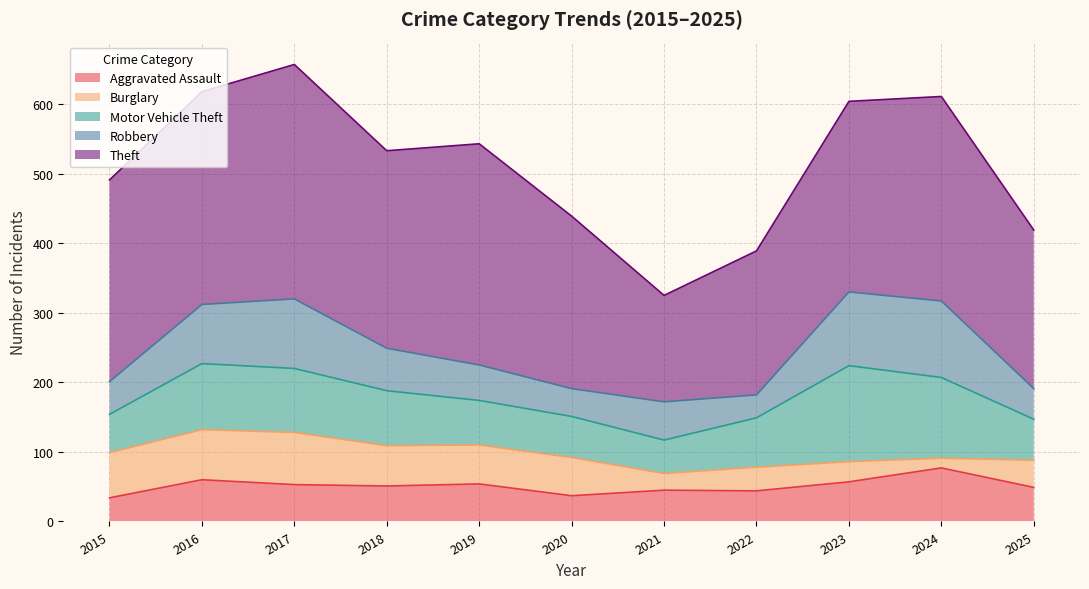

True or false: Theft and Motor Vehicle Theft cross at least once.

False